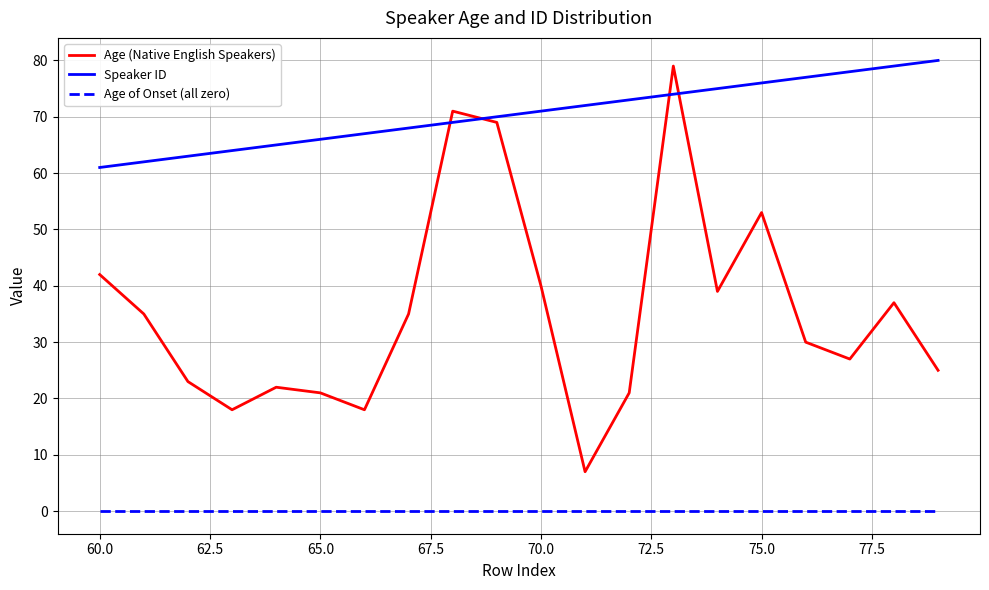

Which series has the widest spread of values?

Age (Native English Speakers)